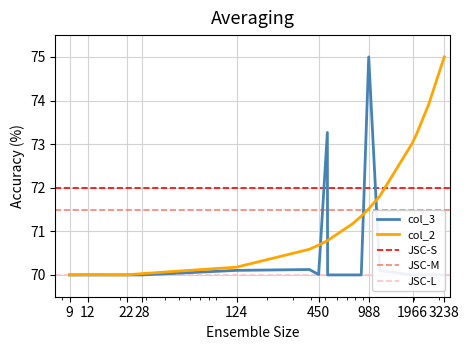

At which label does col_3 reach its minimum?

22